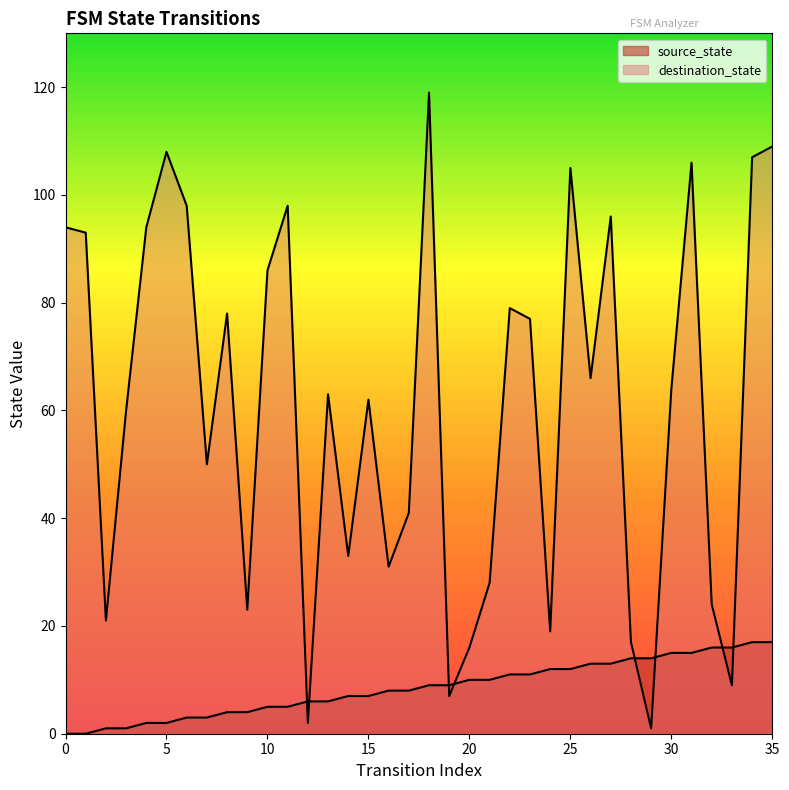

At how many categories does at least one series exceed 33?

23